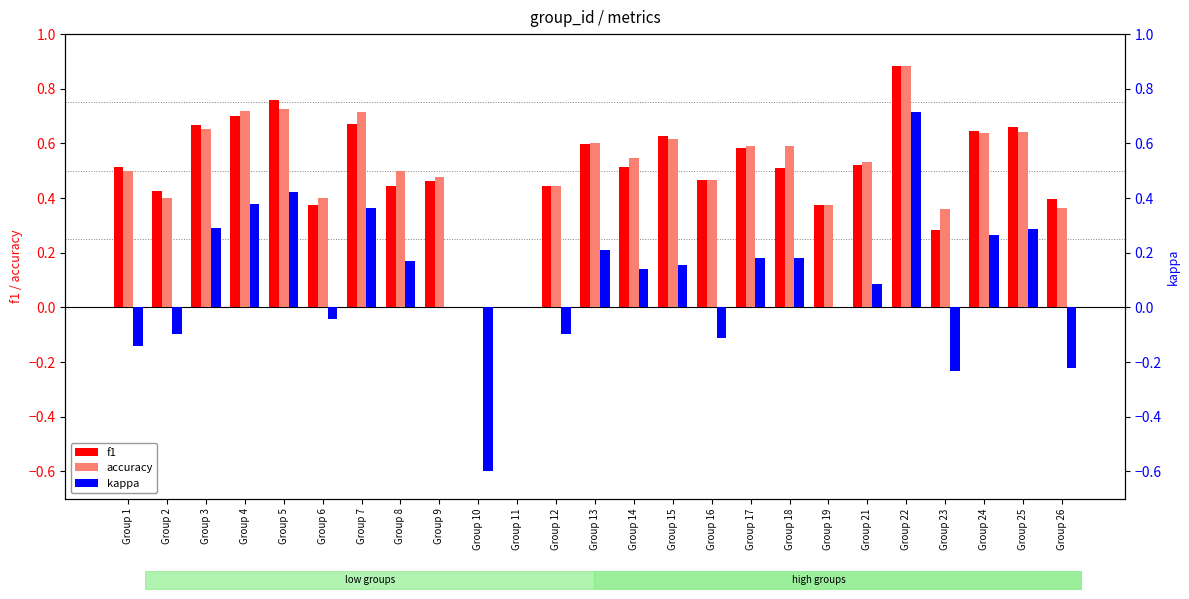

Which has a higher value, Group 26 or Group 12?

Group 12